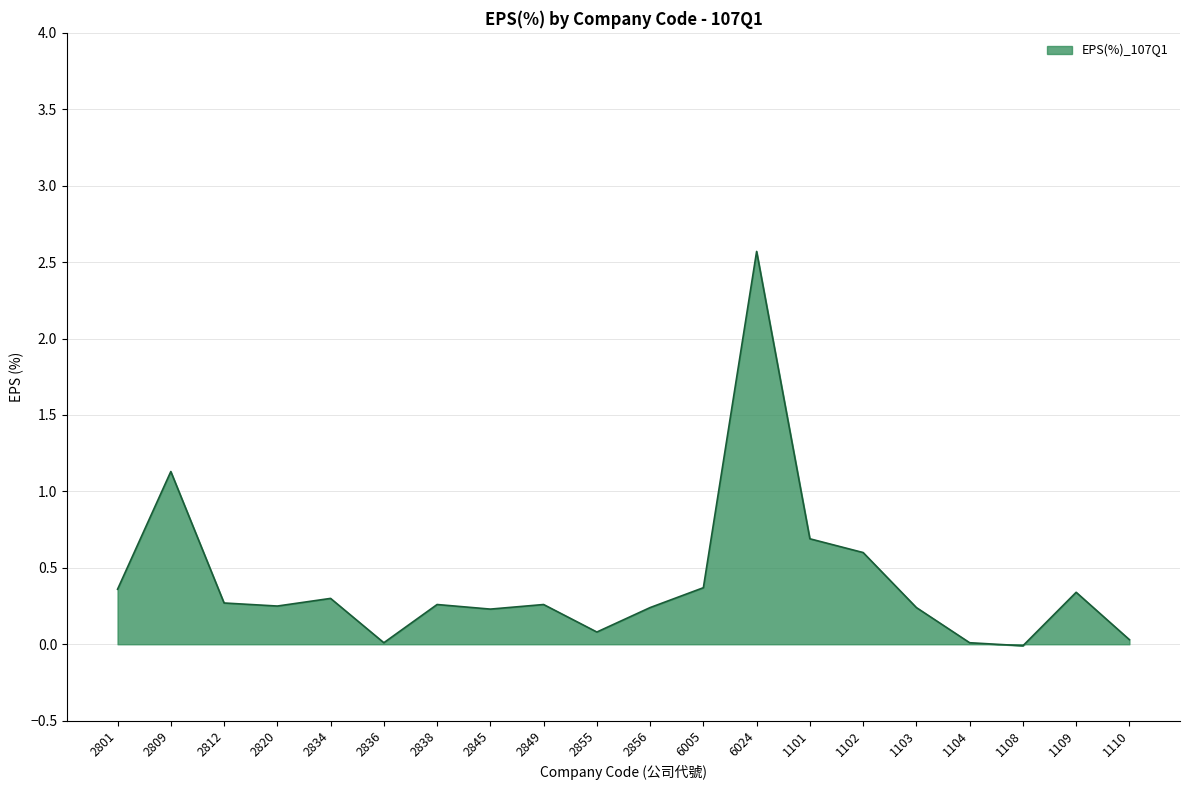

At which label is the value closest to 1?

2809